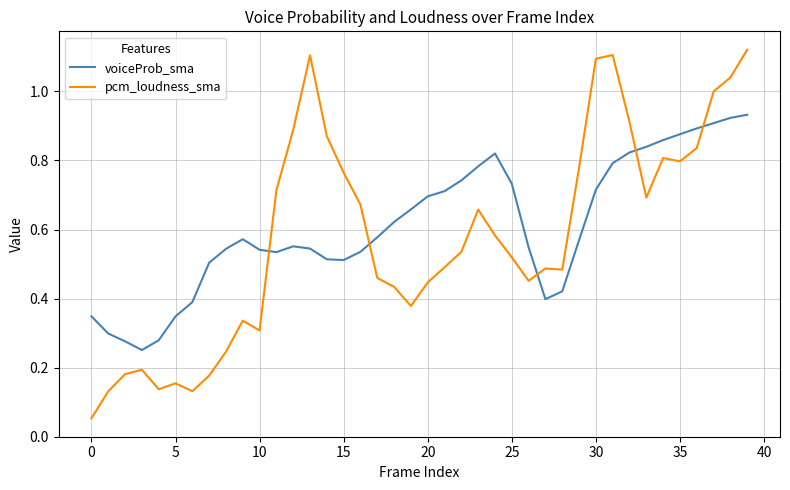

In pcm_loudness_sma, how many points are lower than both neighbors (excluding endpoints)?

8